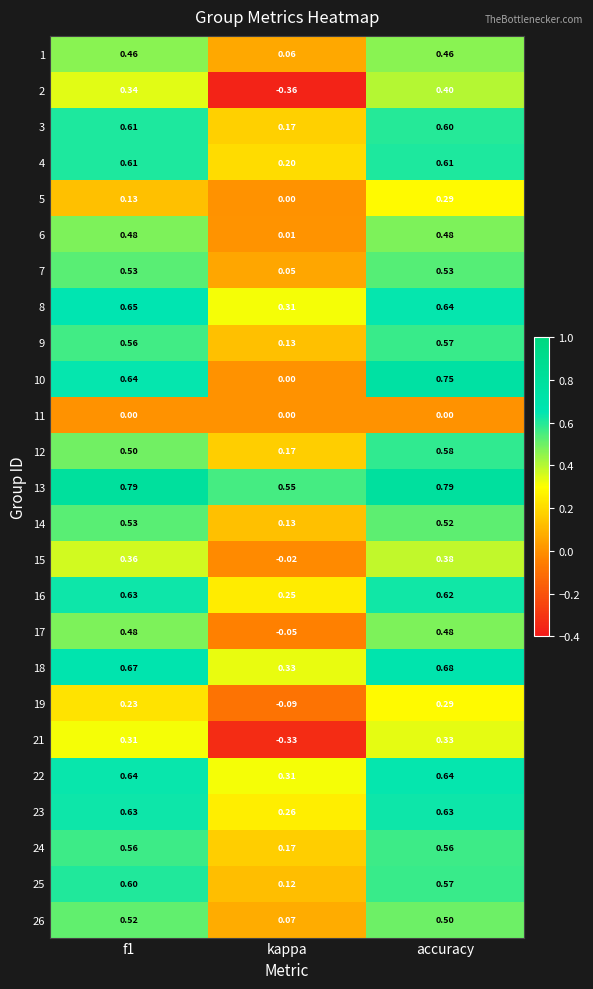

At which category does the chart reach its minimum across all series?

kappa